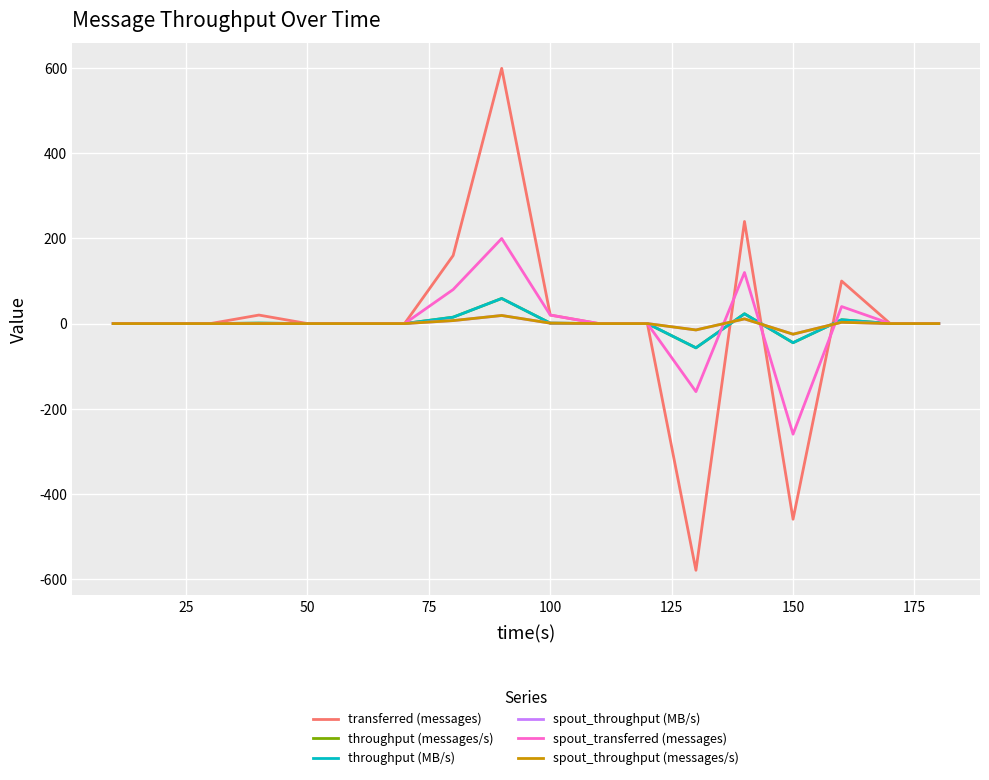

Which series ends up on top after the final intersection of throughput (MB/s) and spout_throughput (messages/s)?

throughput (MB/s)